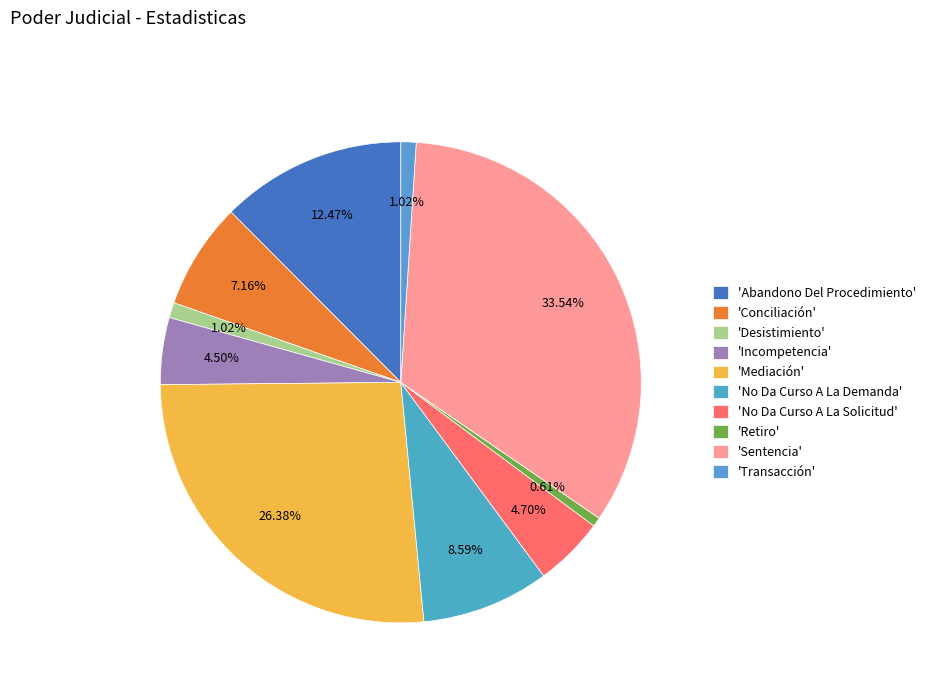

Does any single category account for the majority?

No